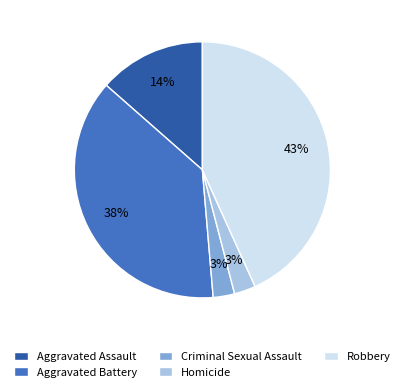

To the nearest percent, what percentage of the pie is Homicide?

3%